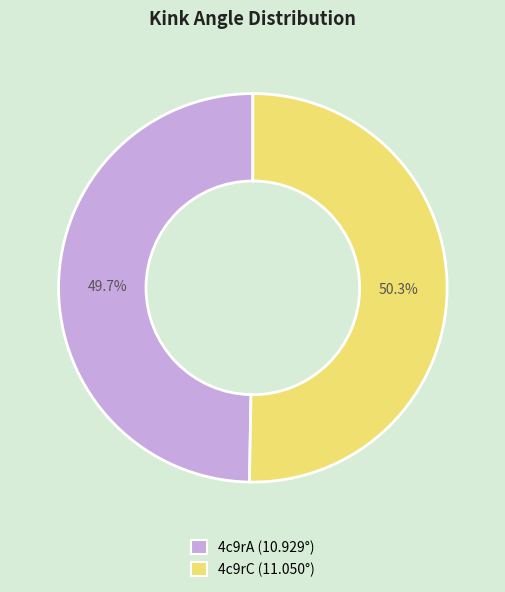

Approximately how many times larger is the value at 4c9rA compared to 4c9rC?

1.0